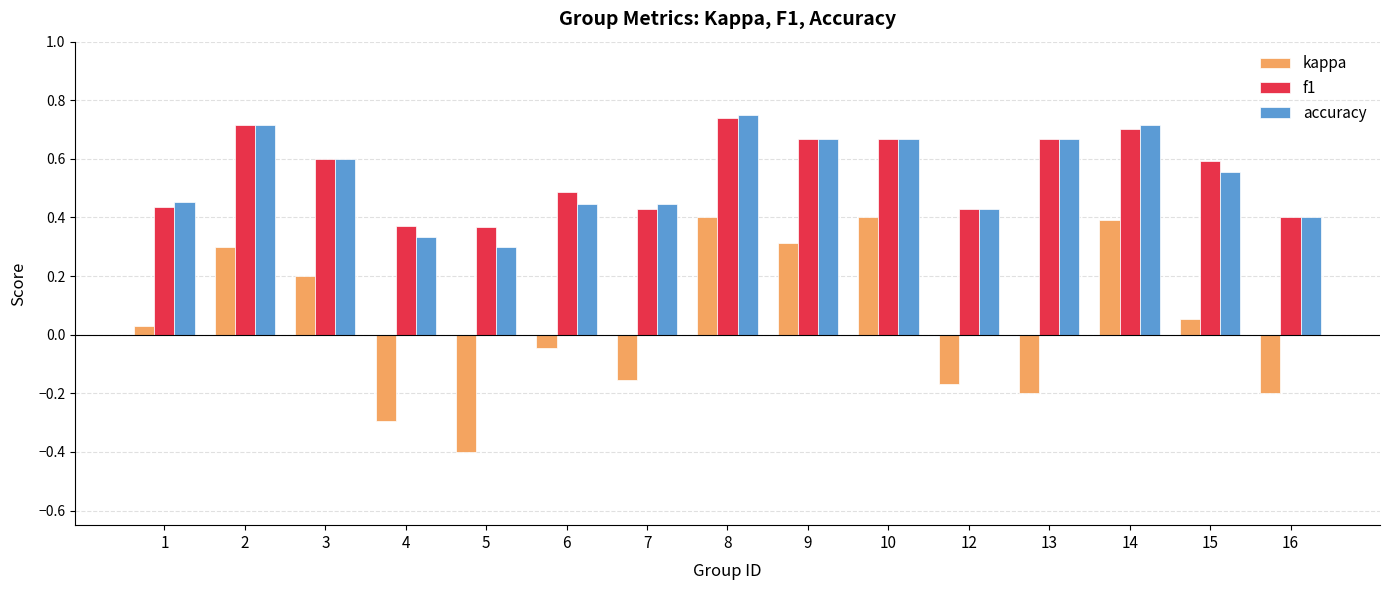

At which label does kappa reach its minimum?

5